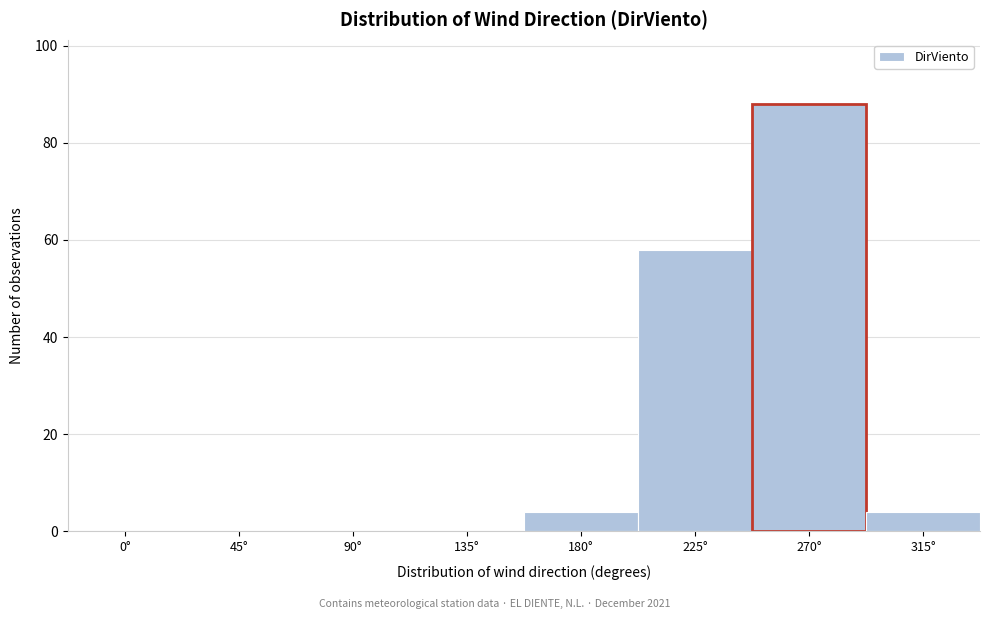

Reading right to left, list all the values displayed in this chart.

315°=4	270°=88	225°=58	180°=4	135°=0	90°=0	45°=0	0°=0